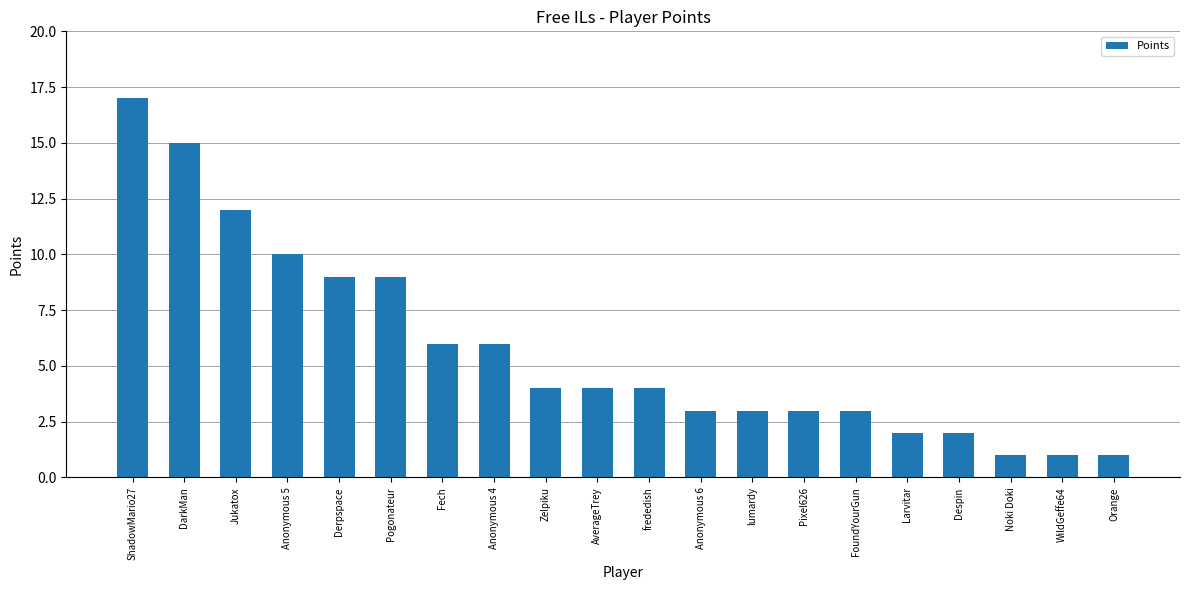

What is the change in value from Pogonateur to Larvitar?

-7